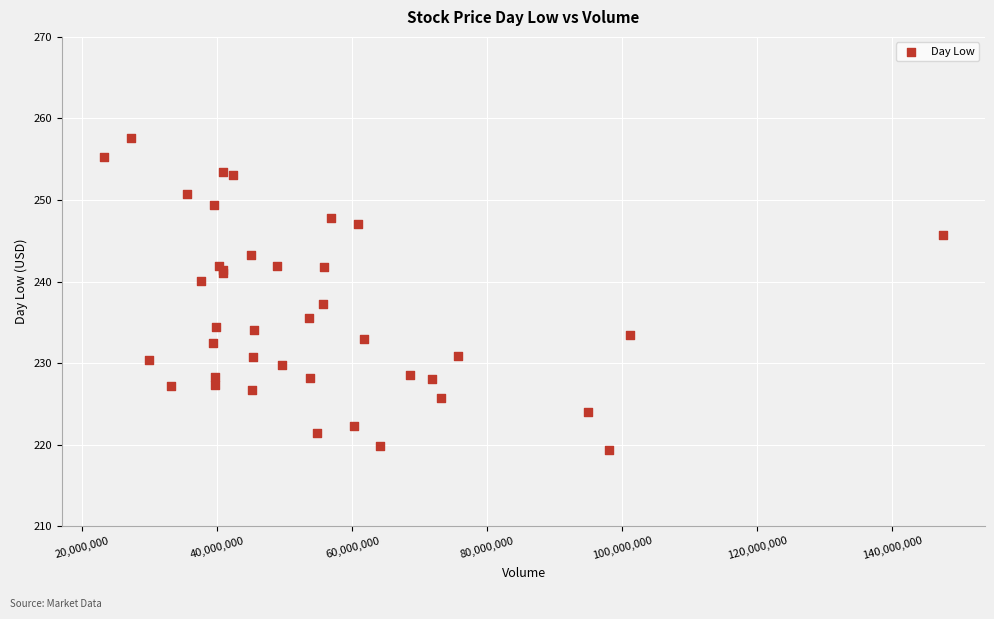

What Y value in the scatter plot is closest to 238?

237.2